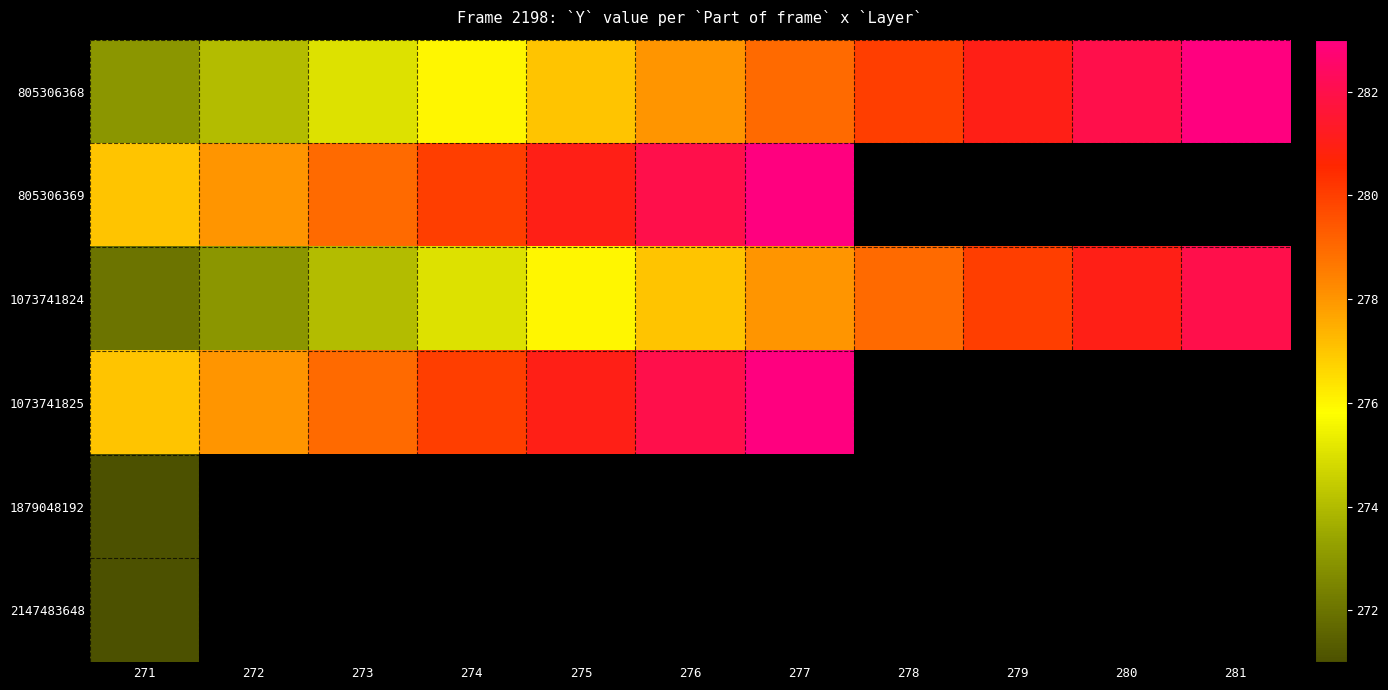

List the series in order of their overall mean, highest first.

805306368, 805306369, 1073741824, 1073741825, 1879048192, 2147483648